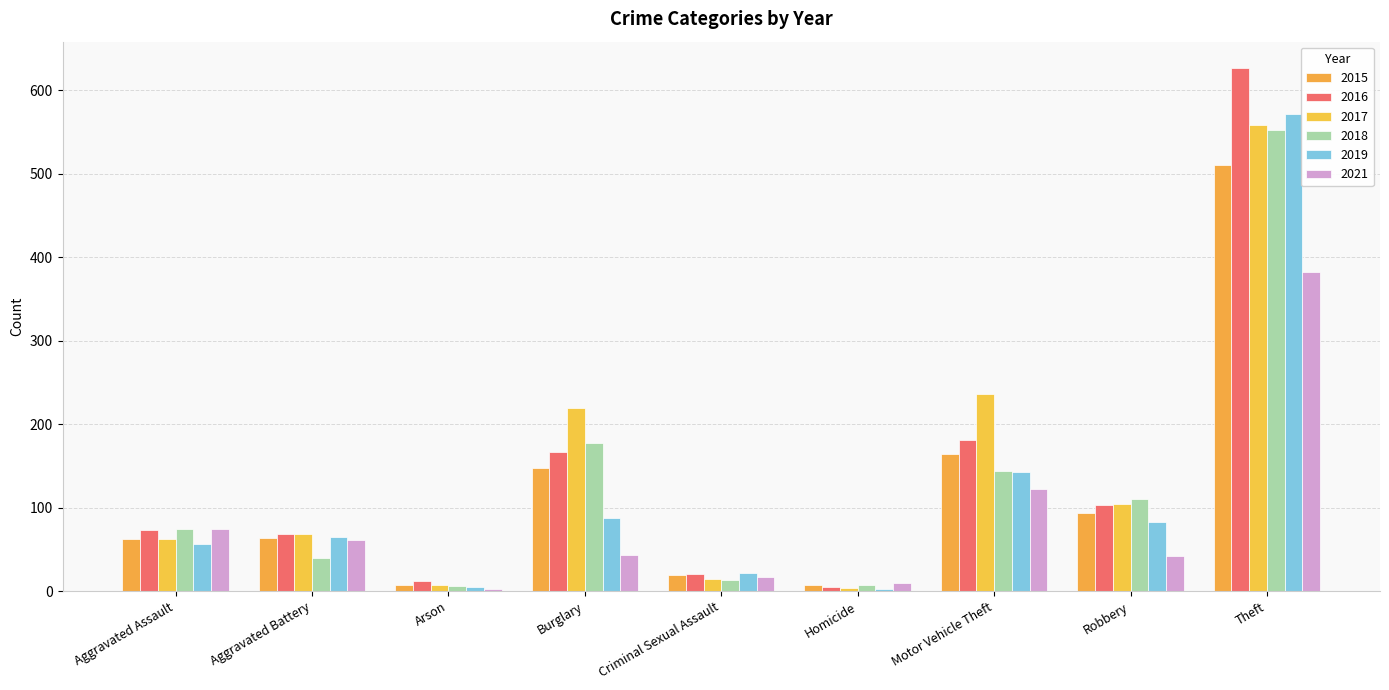

Is it true that 2016 equals 12 at Arson?

True